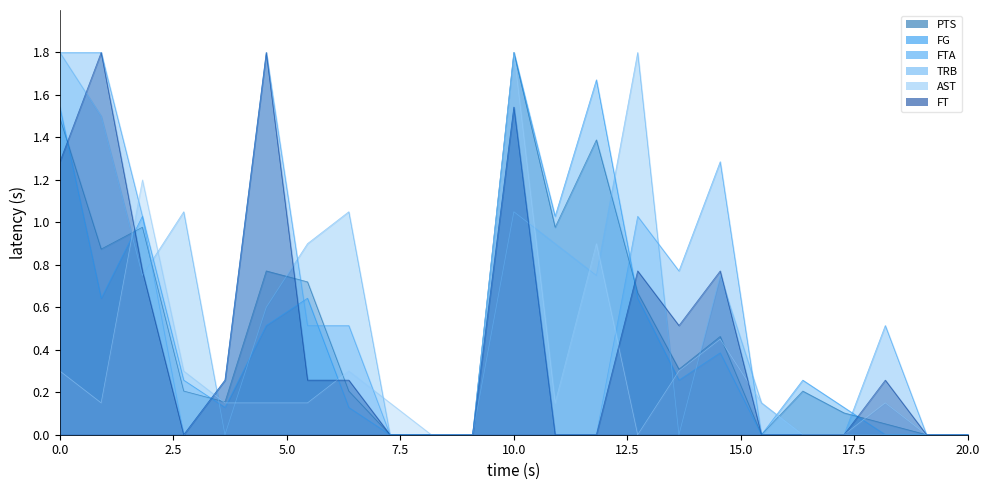

What are all the series names shown in the legend?

PTS, FG, FTA, TRB, AST, FT